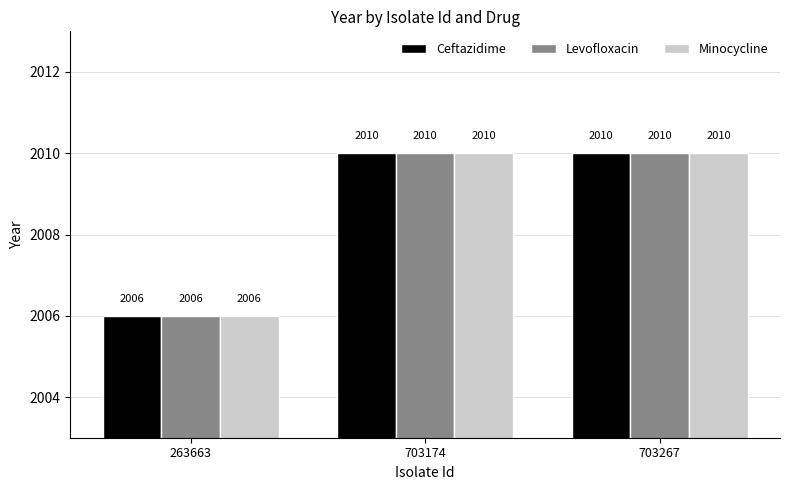

Count the Ceftazidime values in the range 2006 to 2010.

3